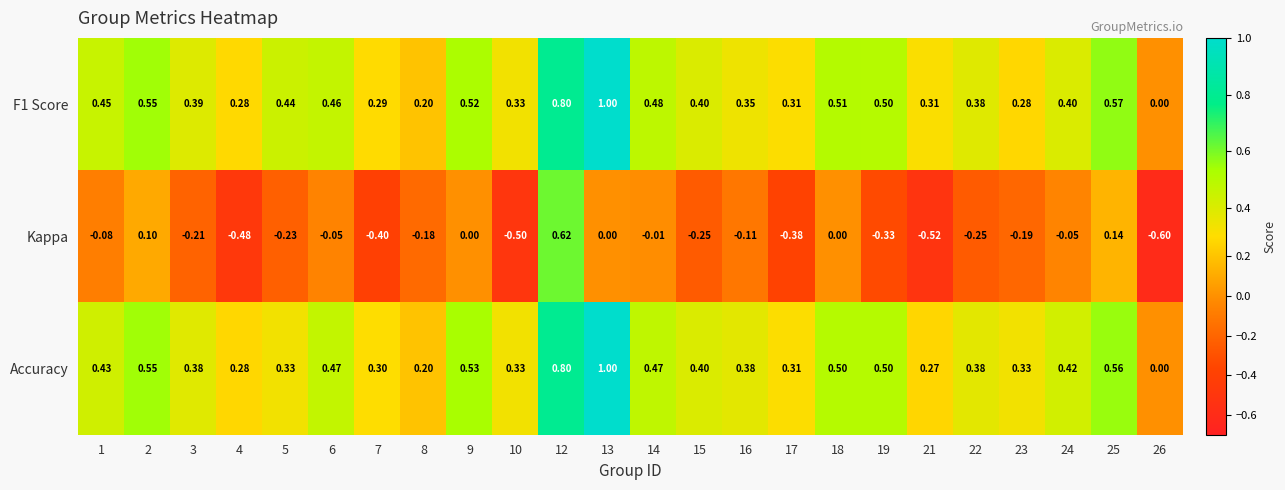

Which series has the largest total across all categories?

F1 Score